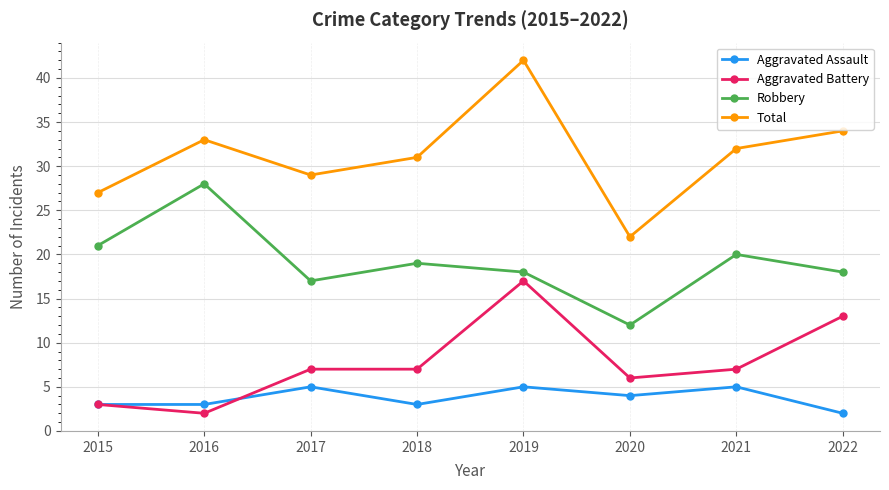

What is the greatest value displayed?

42